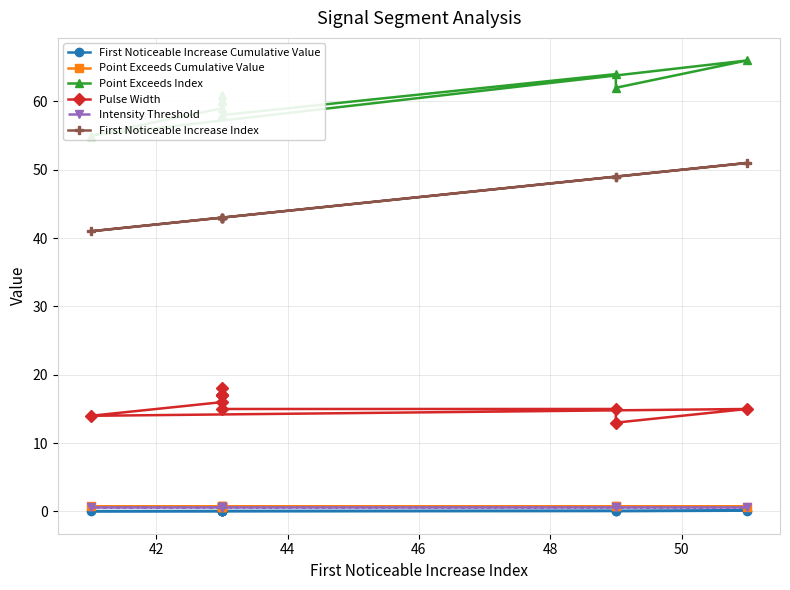

At how many categories does at least one series exceed 35?

10